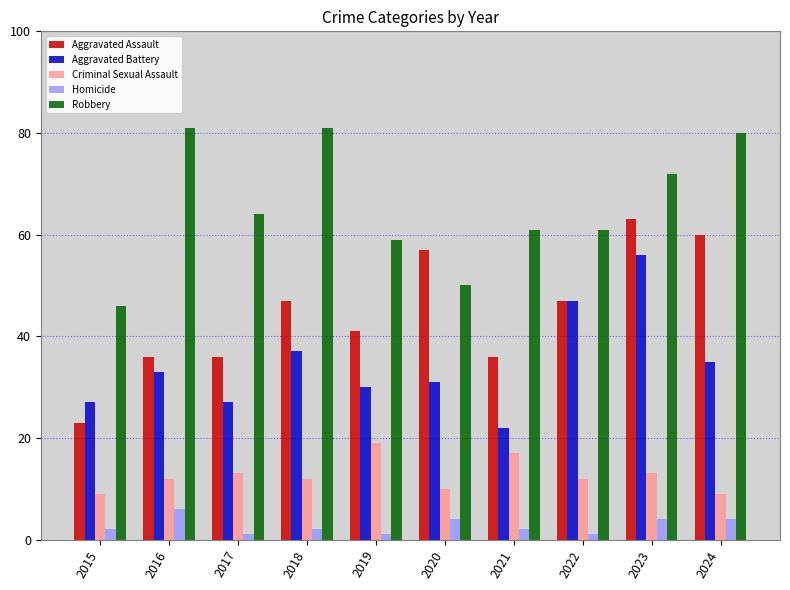

How many series are shown in this chart?

5